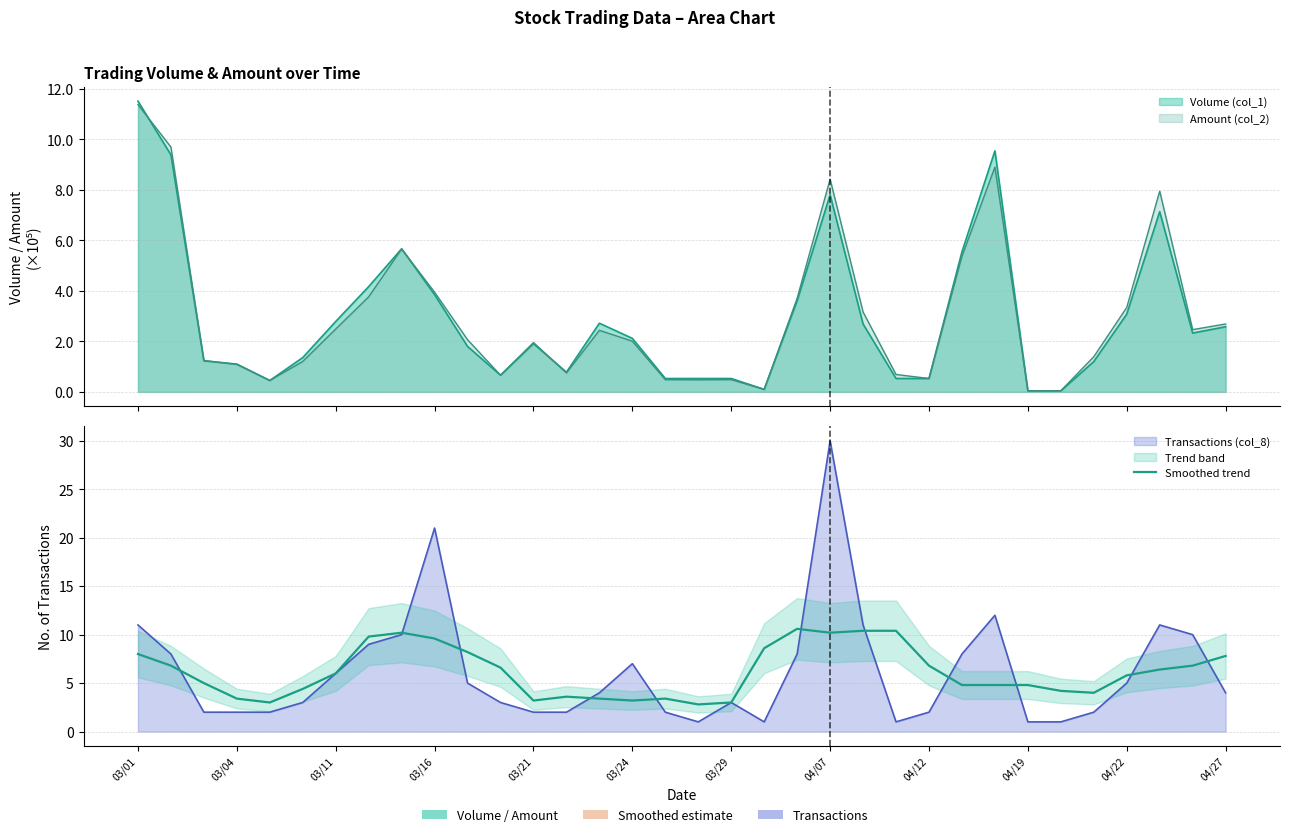

How many data points are less than 6?

17